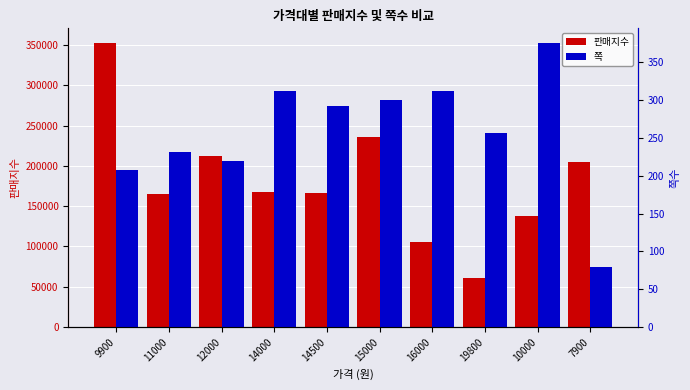

Does the chart contain any negative values?

No